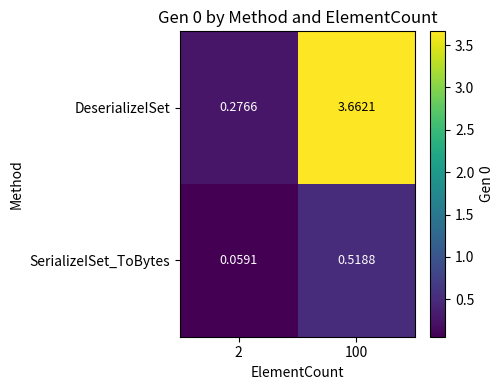

How many categories are shown in the chart?

2